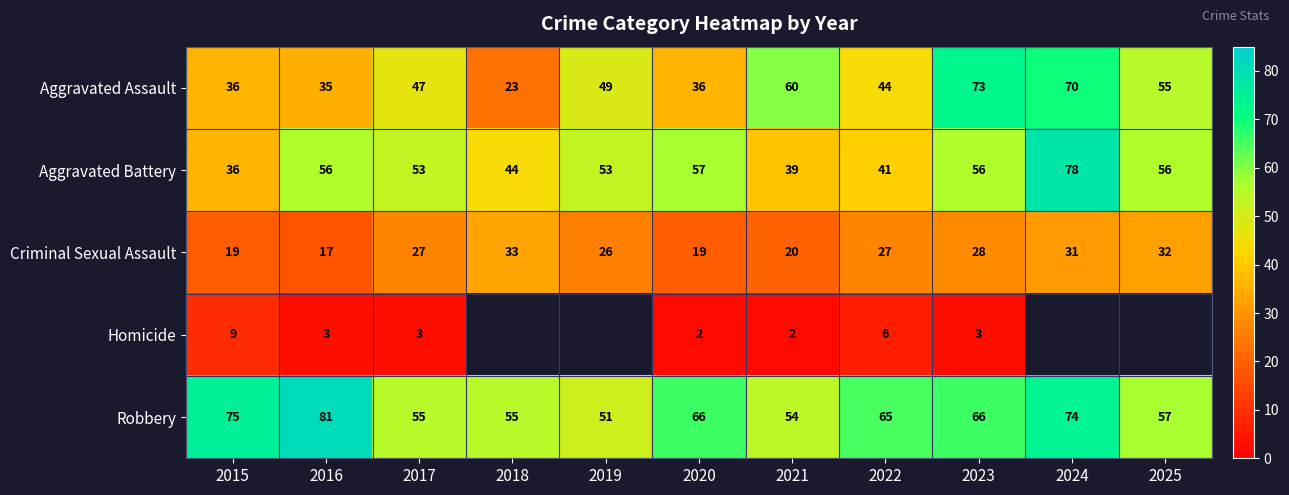

What is the total value across all series at 2016?

192